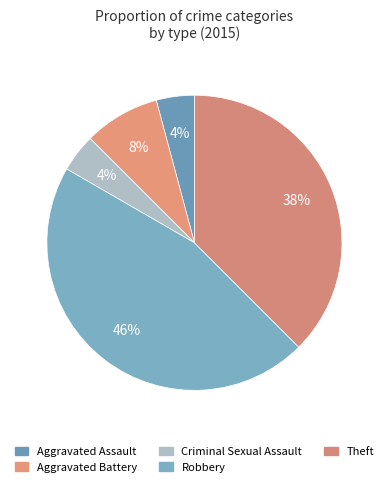

Is there any slice that represents more than half of the pie?

No